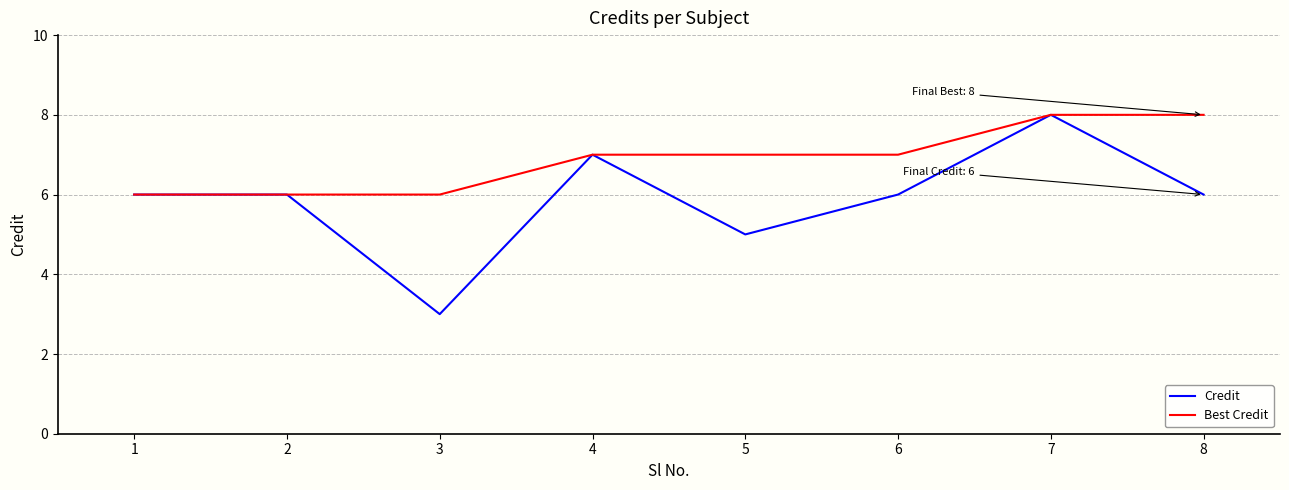

Reading left to right, transcribe all the data shown in this chart.

Credit: 6	6	3	7	5	6	8	6
Best Credit: 6	6	6	7	7	7	8	8